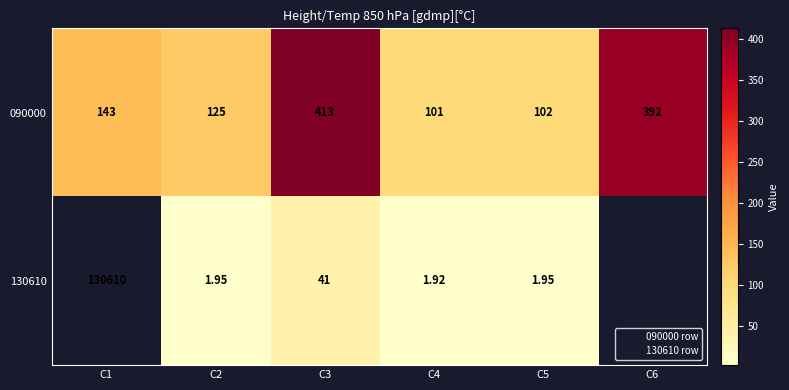

Is it true that 130610 equals 1.9 at C4?

True